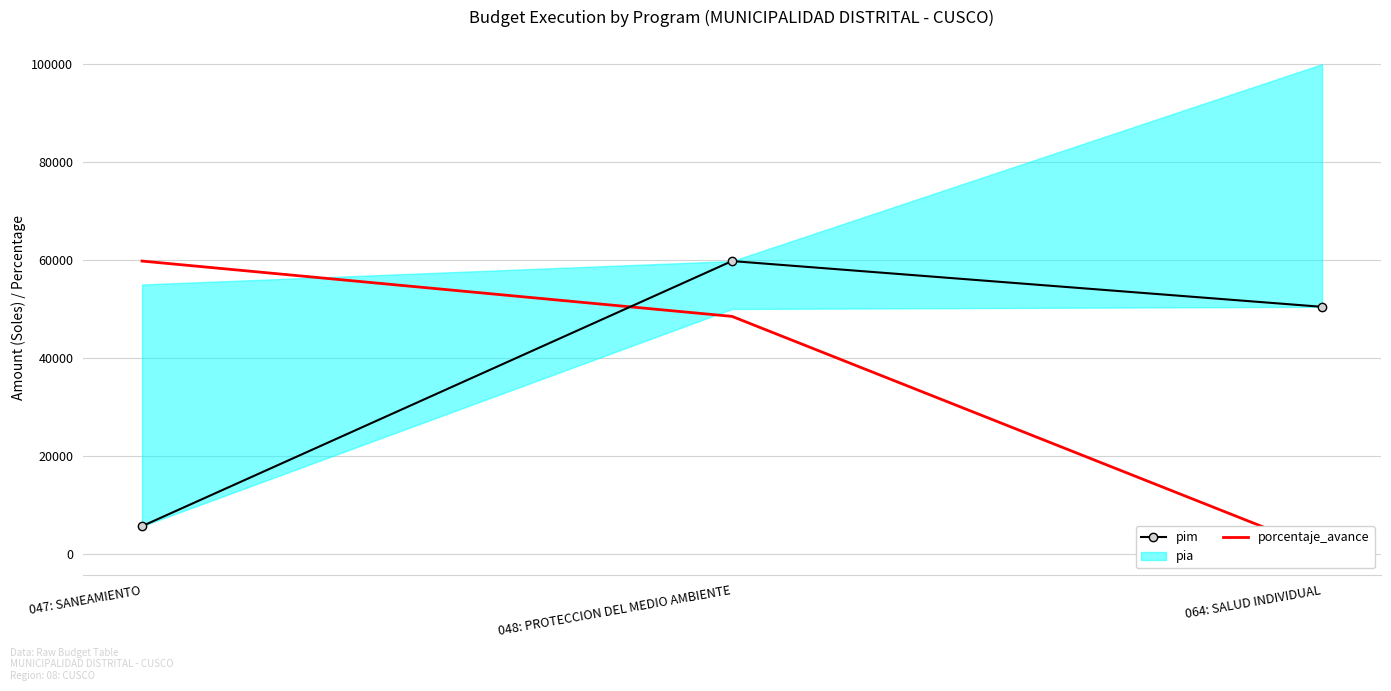

At how many categories does at least one series exceed 29099?

3